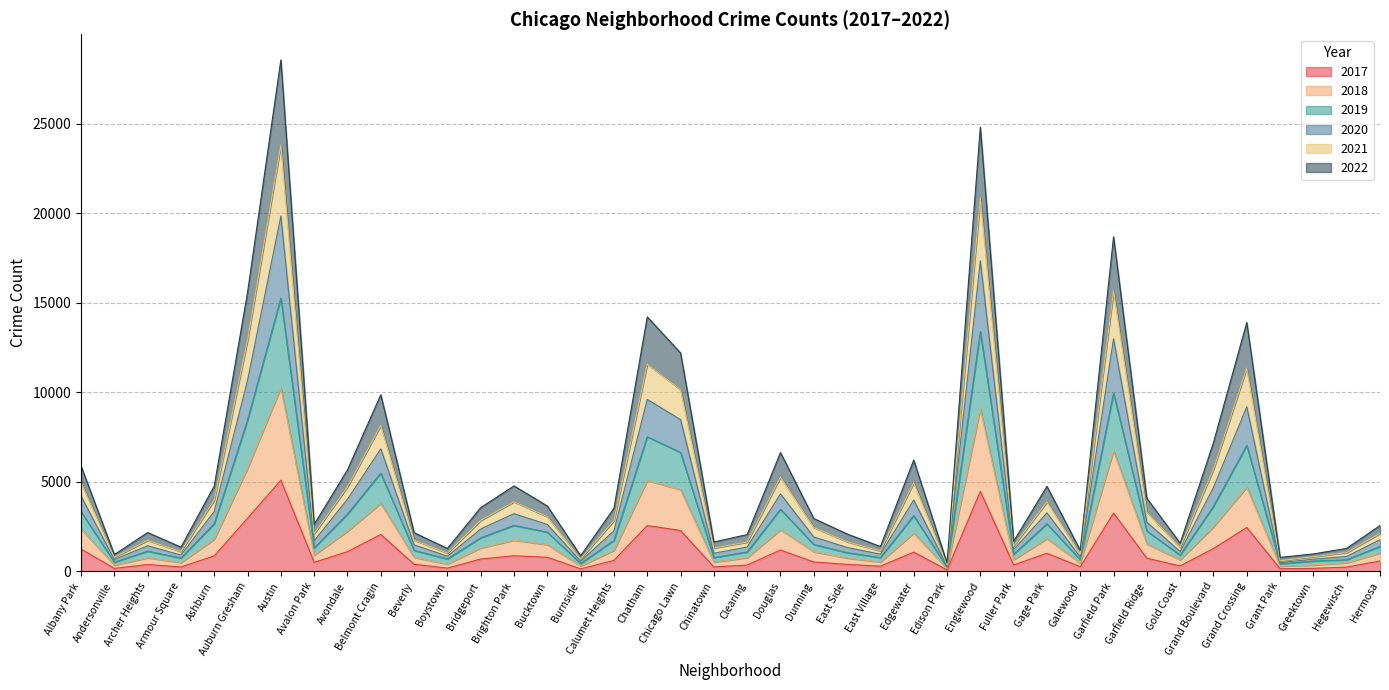

At which category is the sum across all series the highest?

Austin